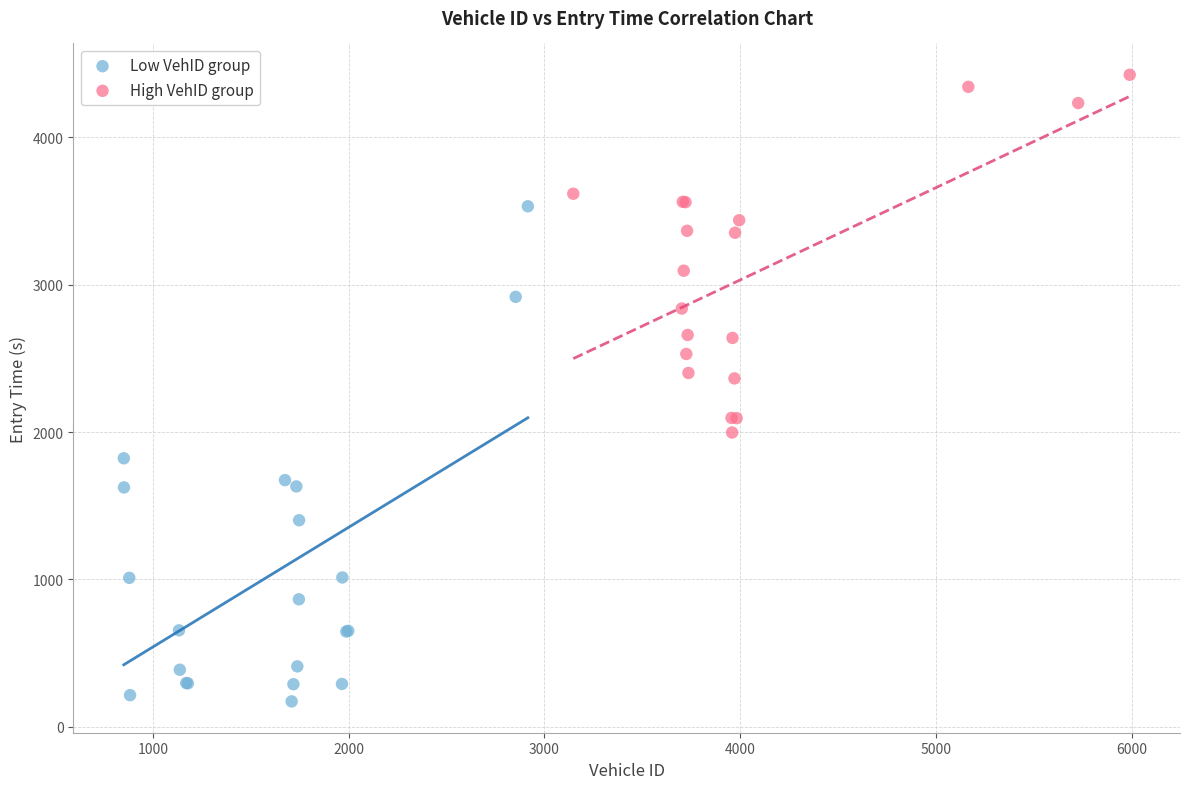

What are all the series names shown in the legend?

Low VehID group, High VehID group